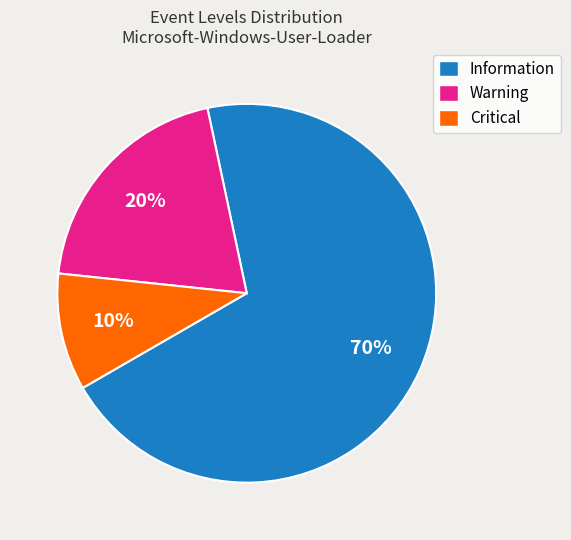

Does Information account for over 50% of the chart?

Yes